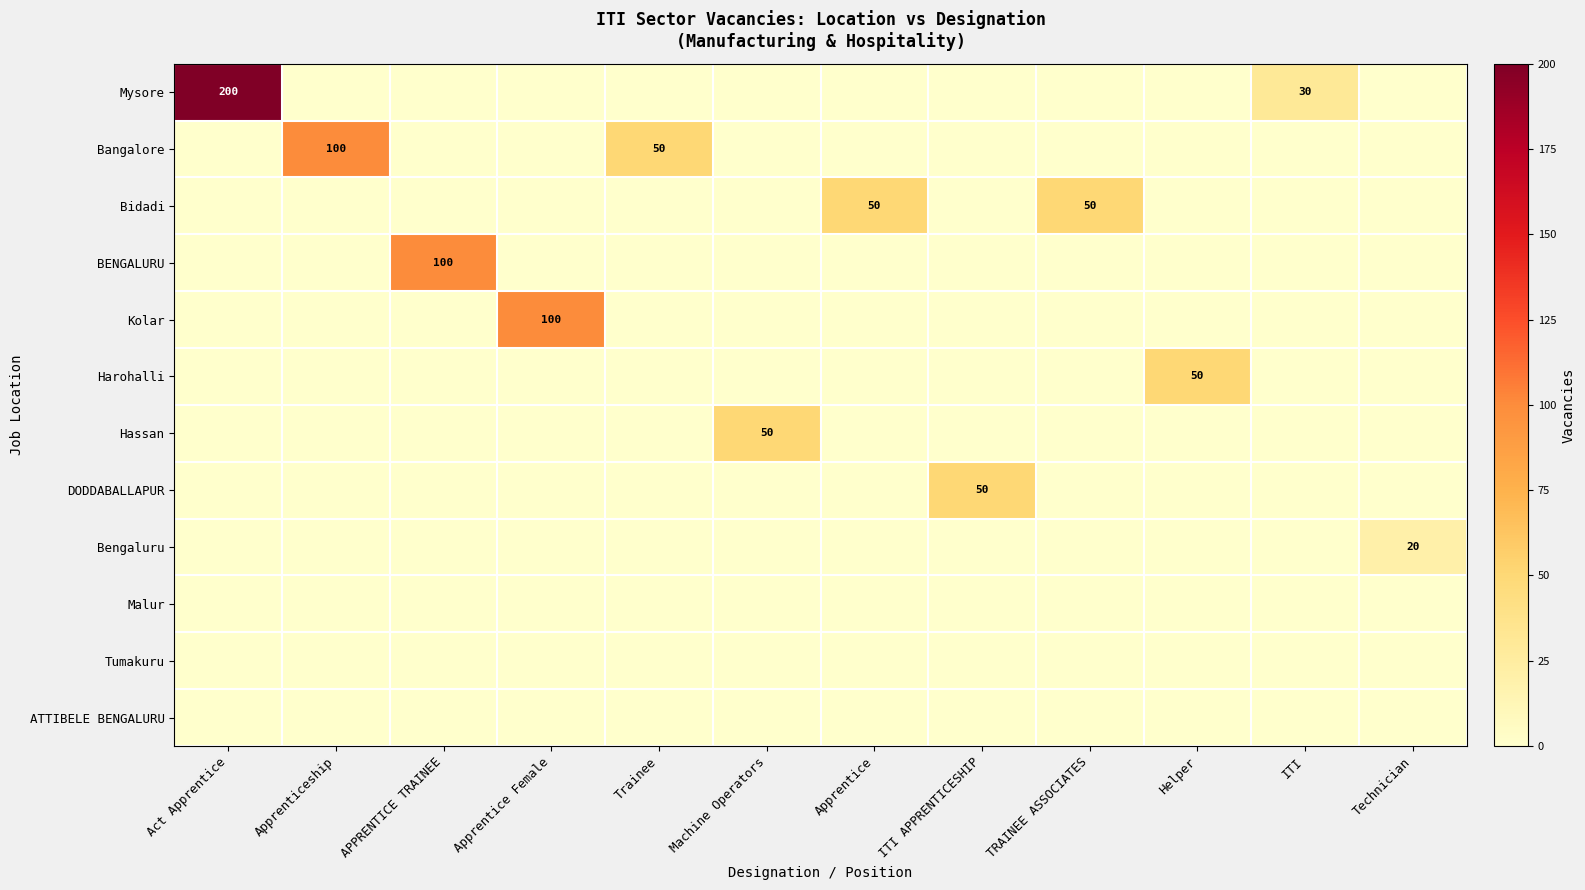

How many distinct data groups are displayed?

12